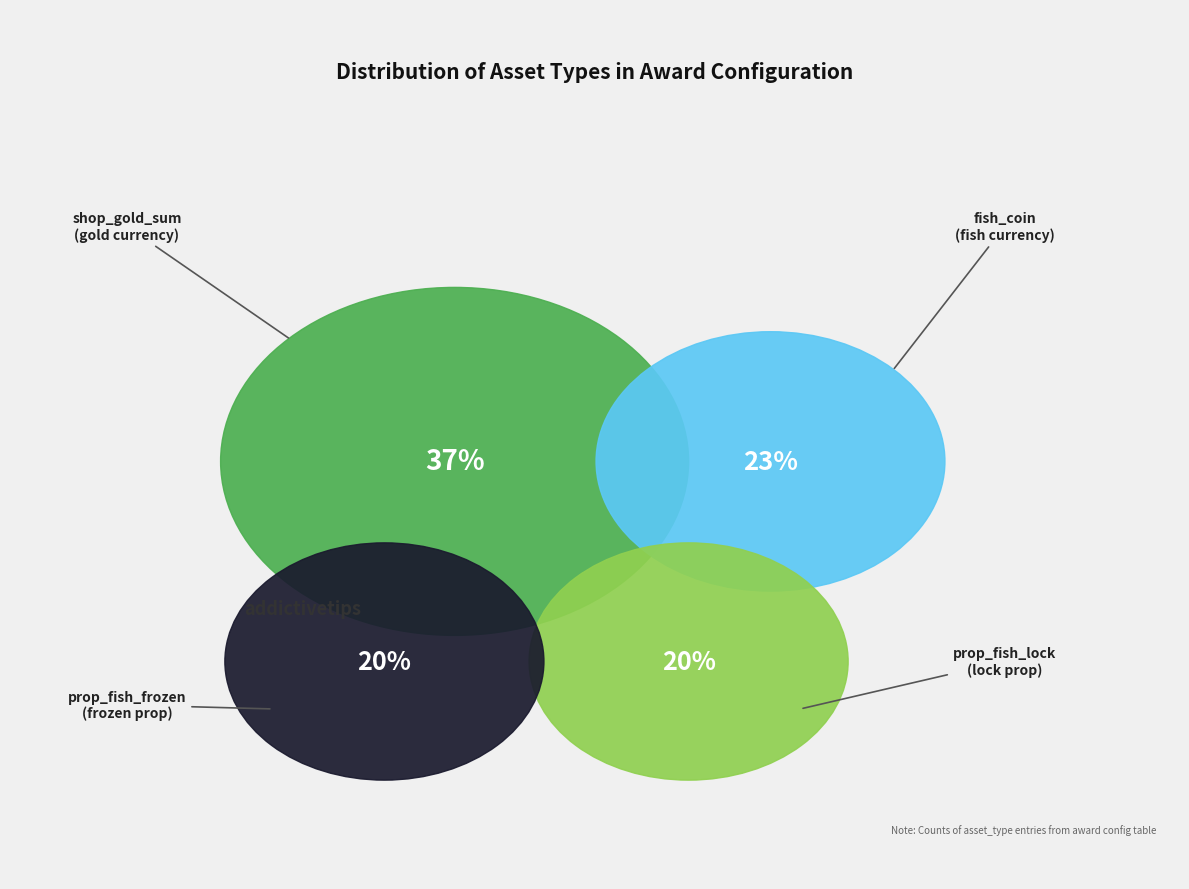

To the nearest percent, what percentage of the pie is fish_coin?

23%